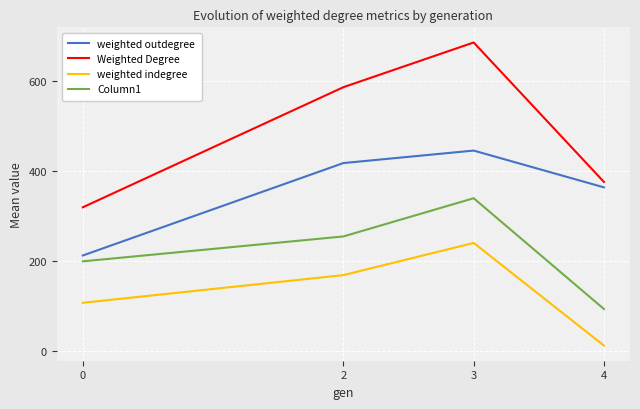

At which label is weighted outdegree closest to 328?

4